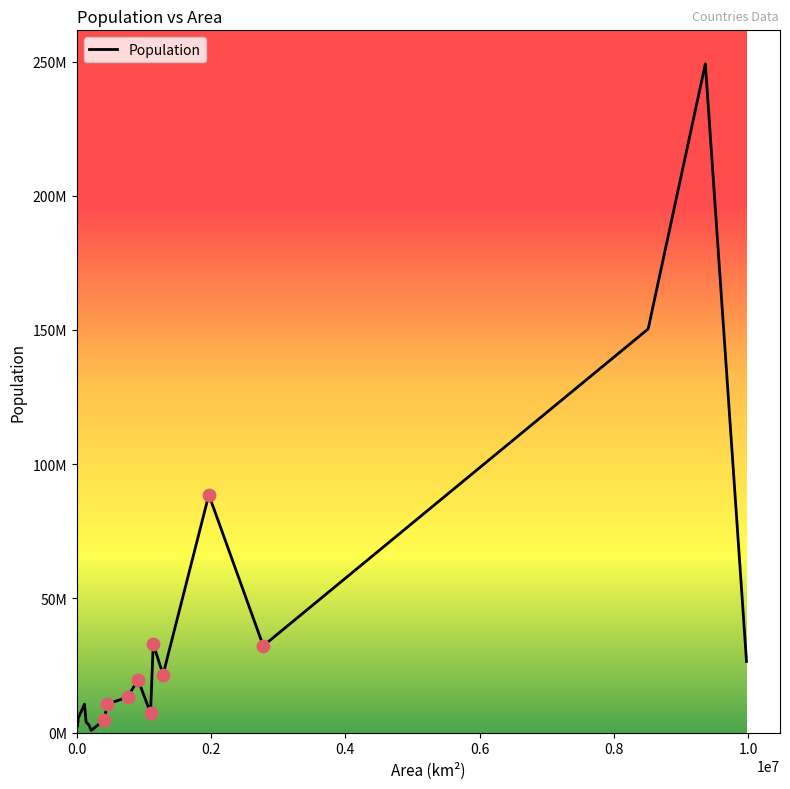

Does the chart have visible grid lines?

No